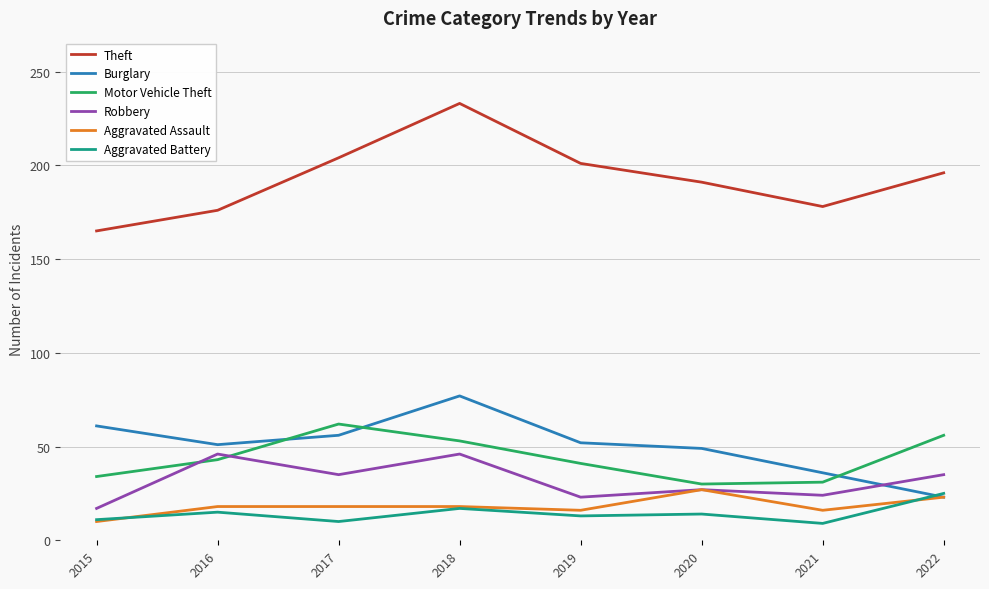

What is the total value across all series at 2015?

298